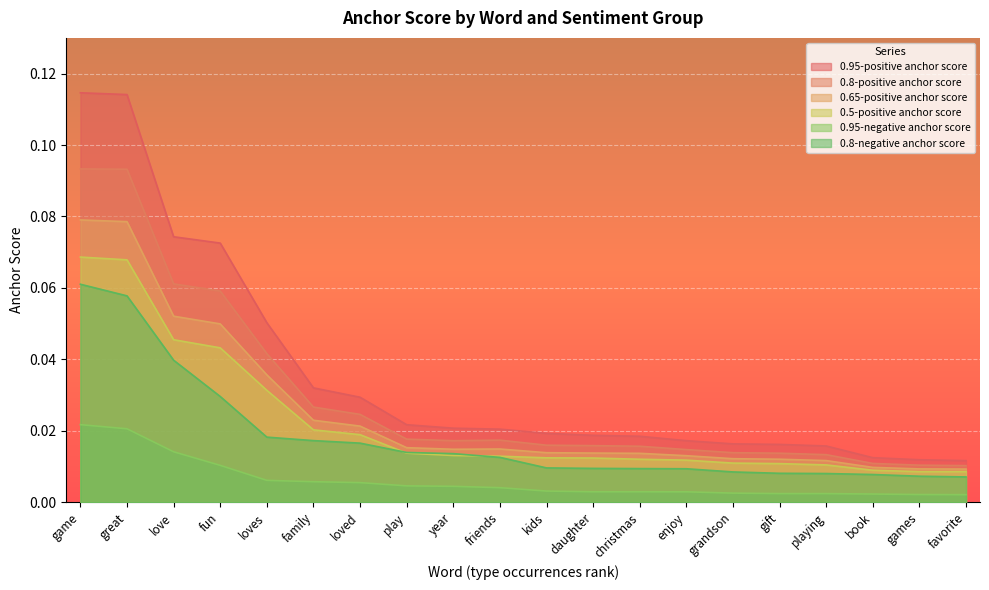

How many lines are shown in the chart?

6